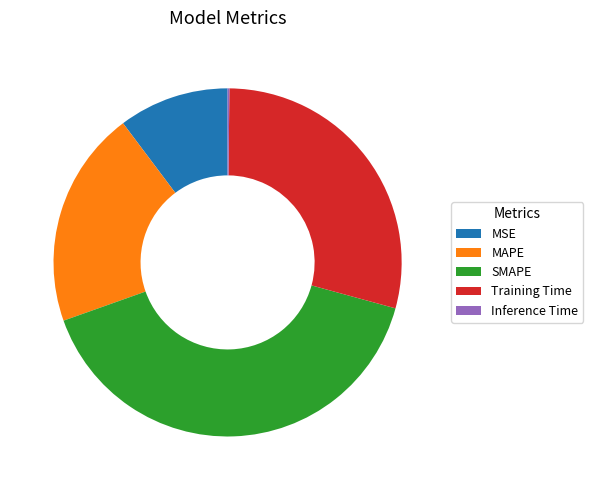

What is the largest slice in the pie chart?

SMAPE